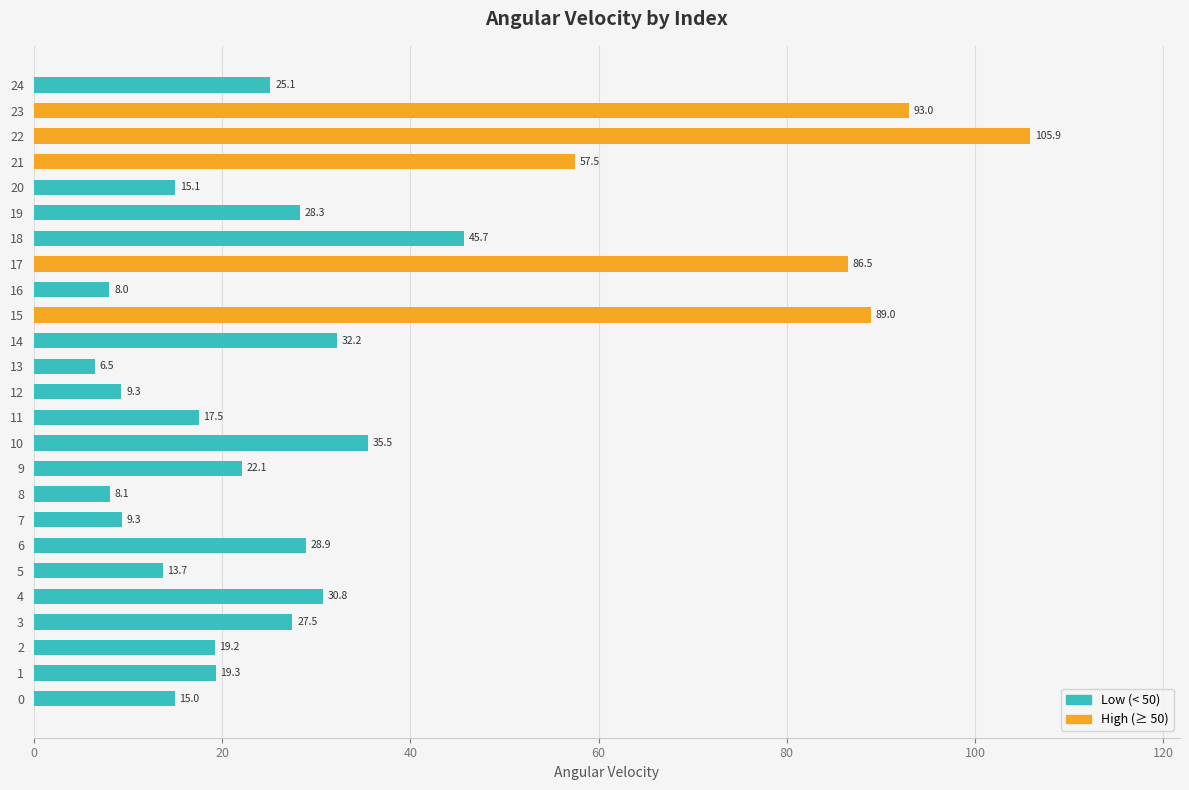

What is the ratio of the value at 11 to the value at 18?

0.4